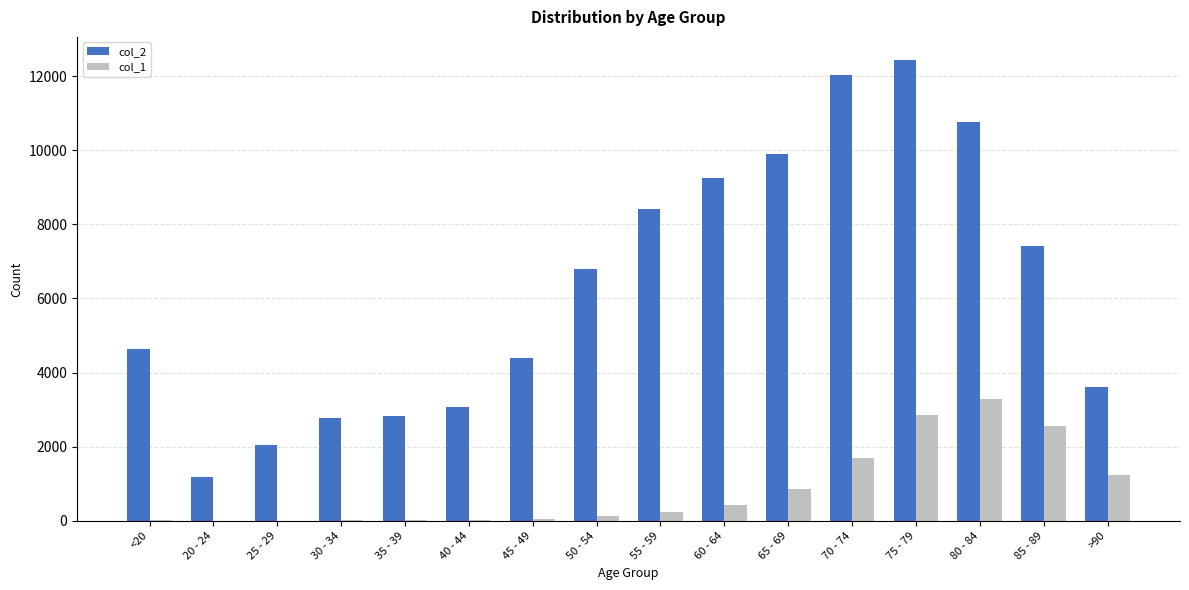

At which label is col_1 closest to 1638?

70 - 74